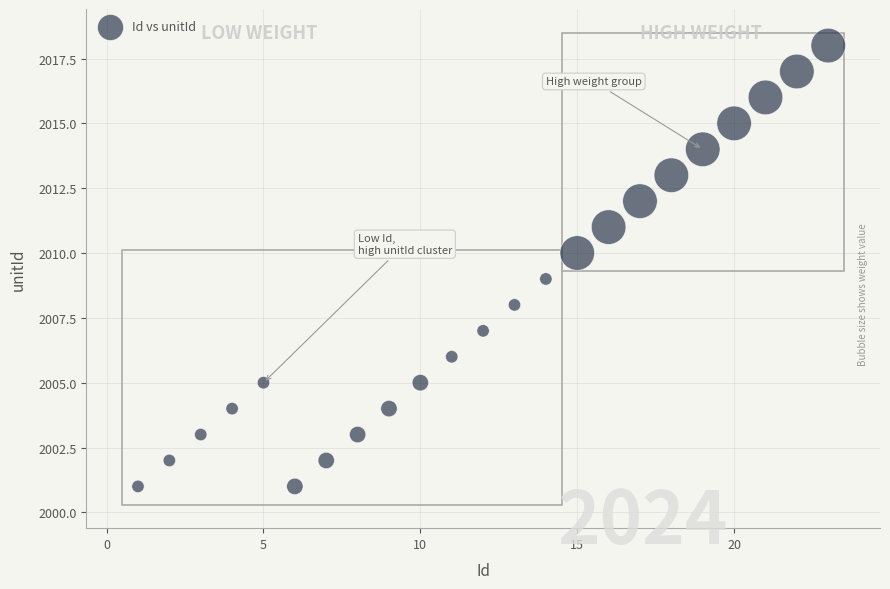

What is the range of X values (max minus min)?

22